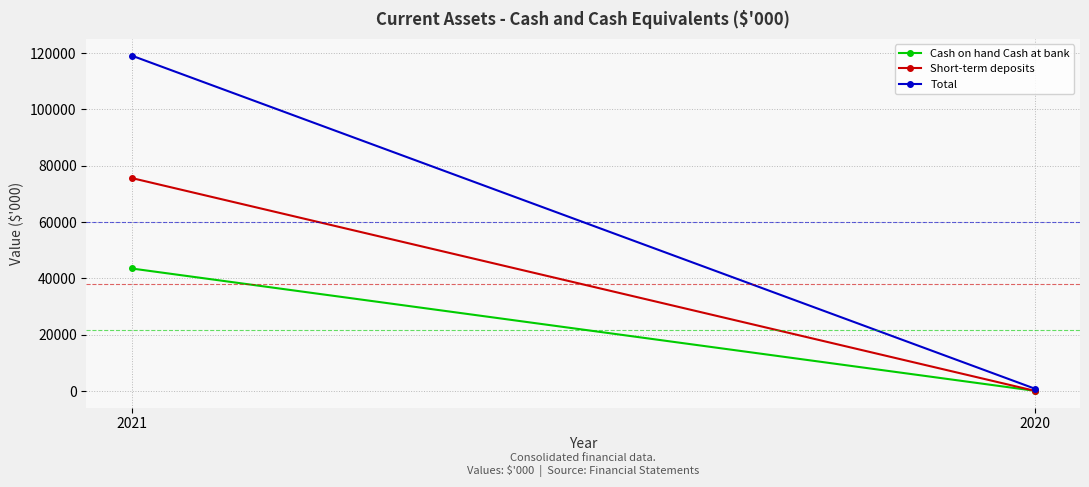

What are all the series names shown in the legend?

Cash on hand Cash at bank, Short-term deposits, Total